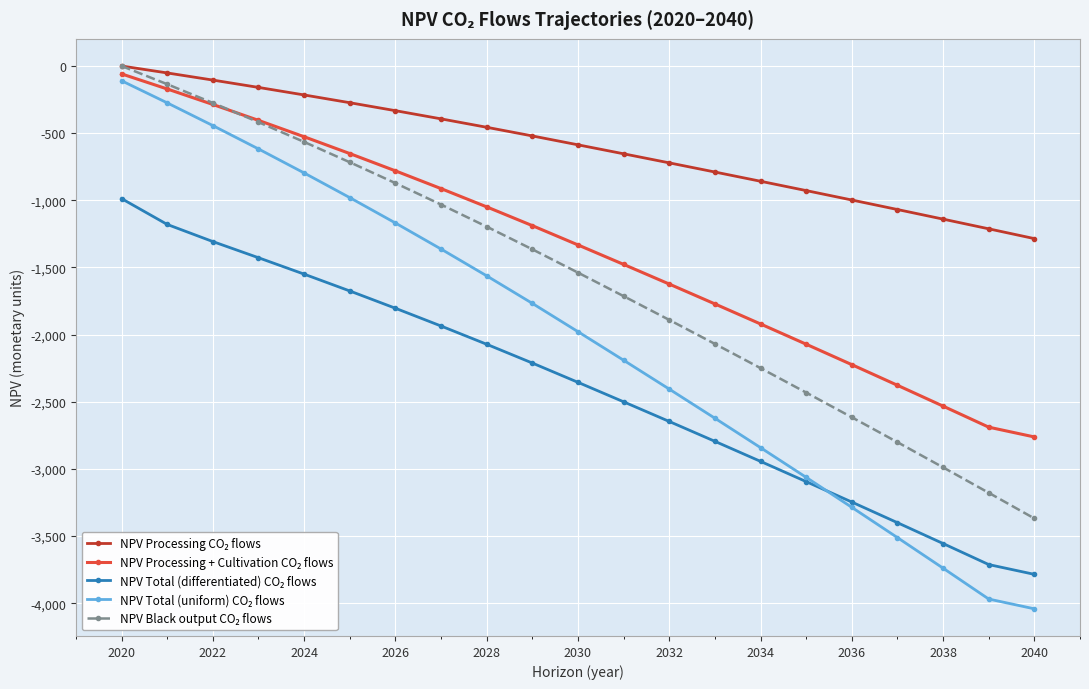

True or false: NPV Processing + Cultivation CO₂ flows and NPV Processing CO₂ flows cross at least once.

False